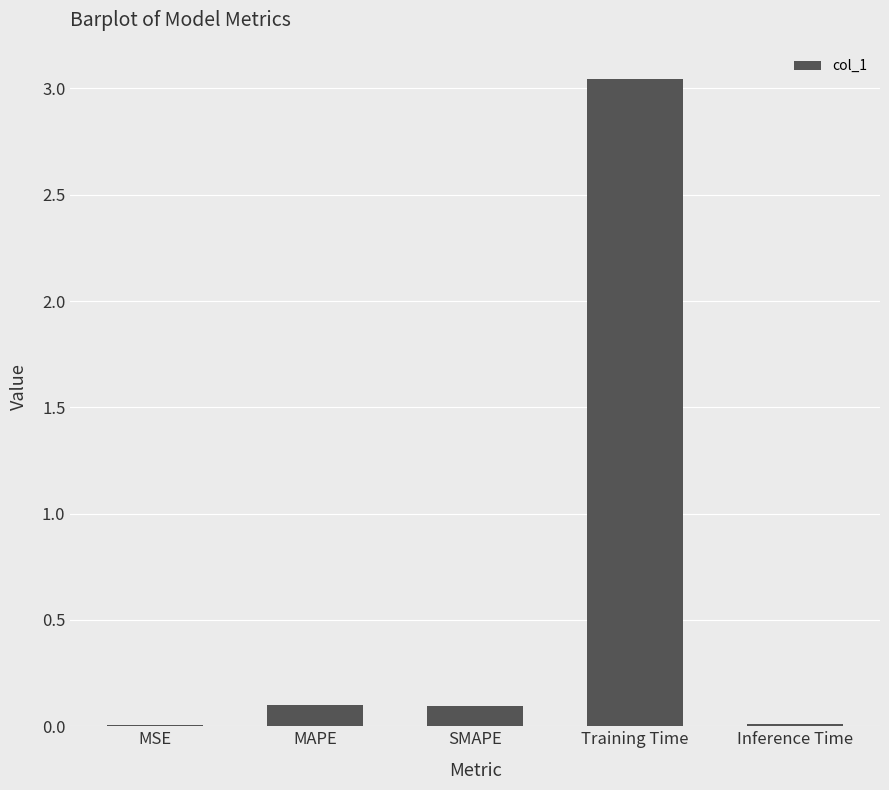

The value at MAPE is 0.0. True or false?

False